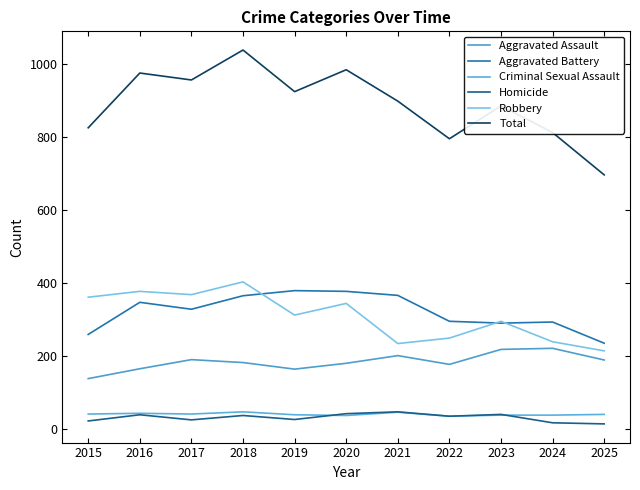

At which label does Total first exceed 899?

2016